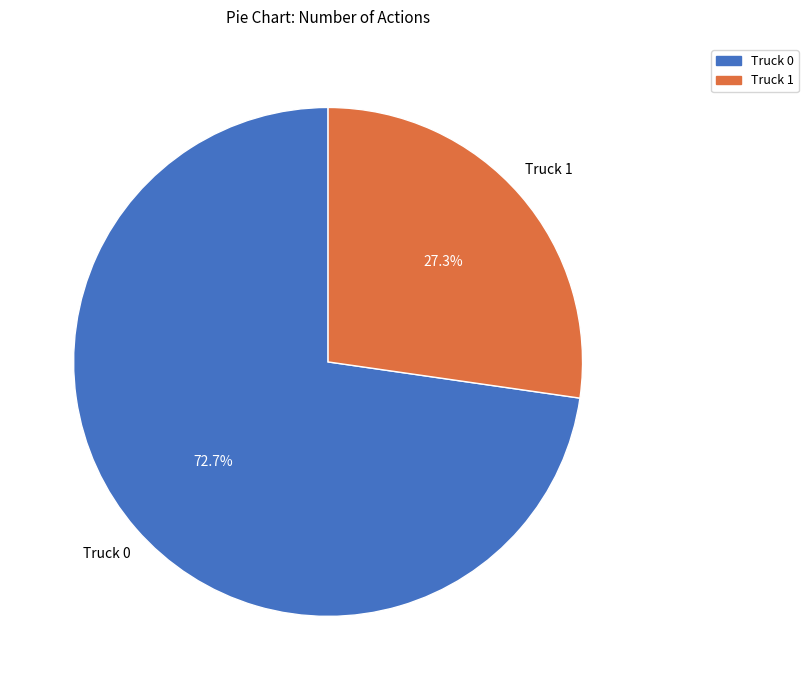

What percentage do Truck 0 and Truck 1 together represent?

100.0%